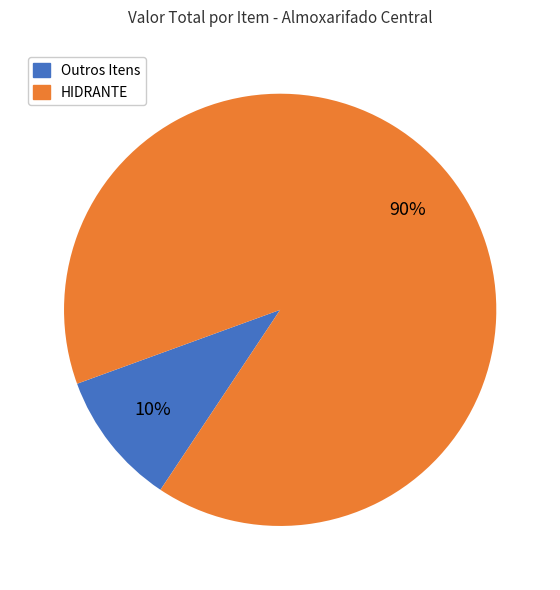

Is there a majority slice in this chart?

Yes